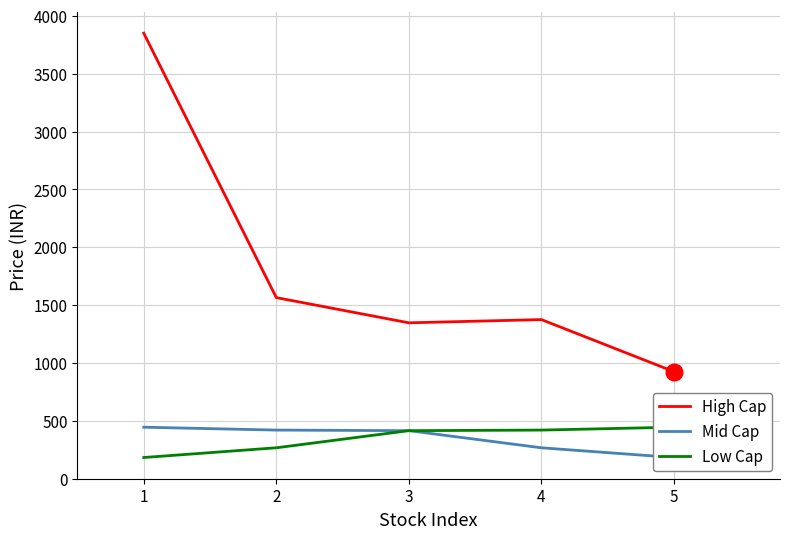

True or false: Low Cap has more than 1 interior local peaks.

False